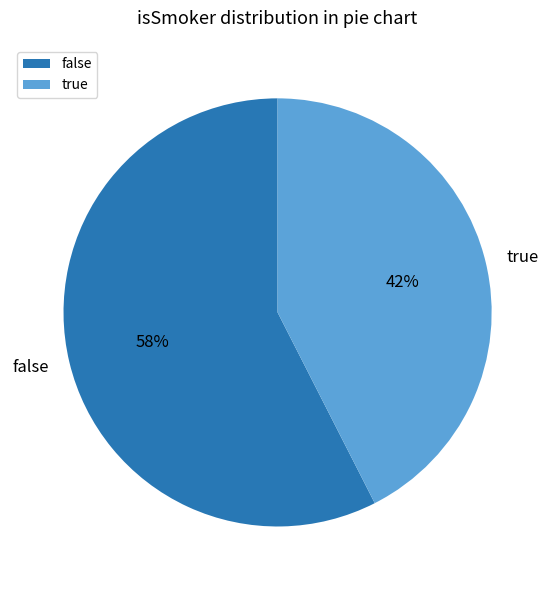

Which slice is the smallest?

true